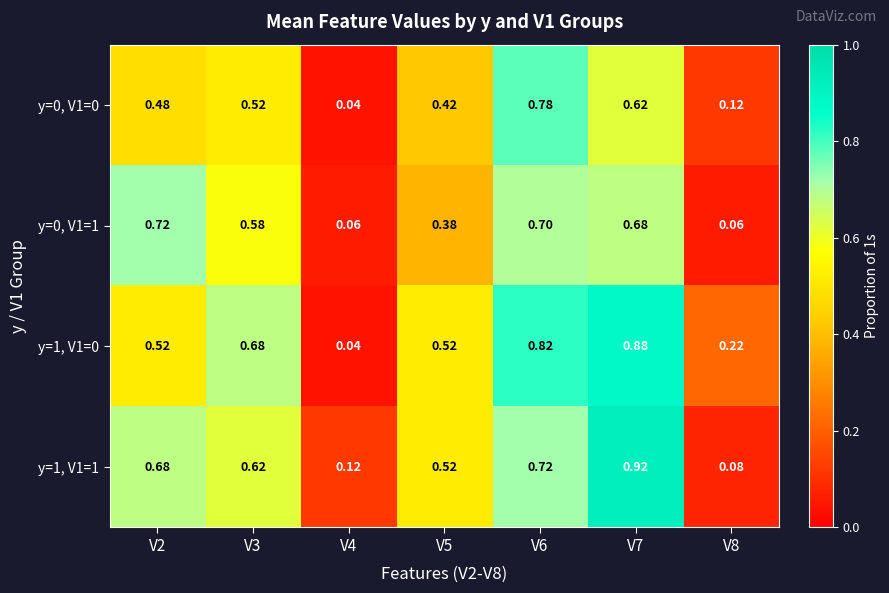

Is the value of y=1, V1=0 at V4 greater than the value of y=0, V1=1 at V5?

No